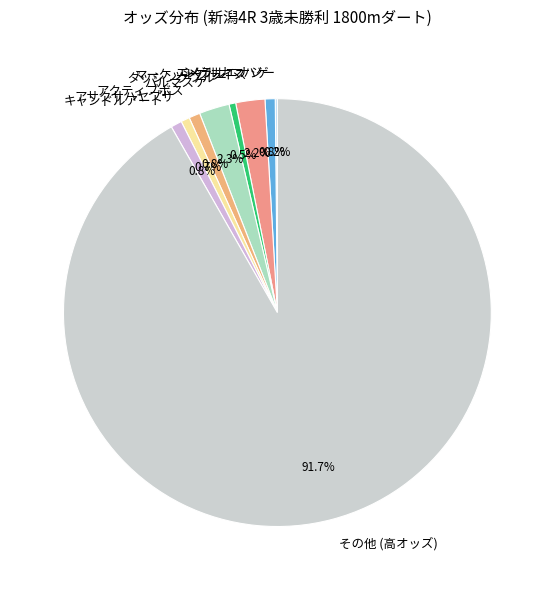

What is the largest slice in the pie chart?

その他 (高オッズ)